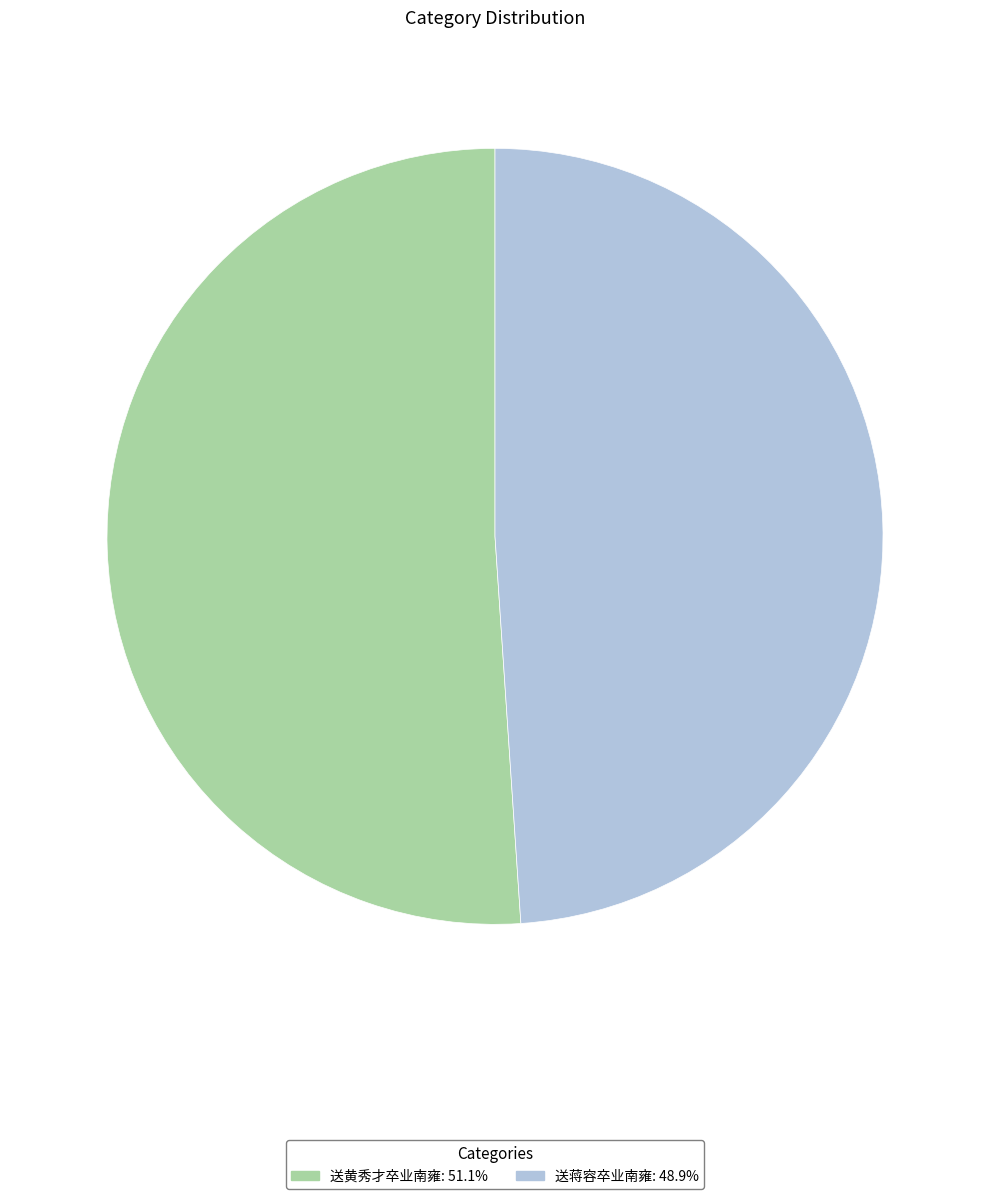

Between 送黄秀才卒业南雍 and 送蒋容卒业南雍, which is larger?

送黄秀才卒业南雍